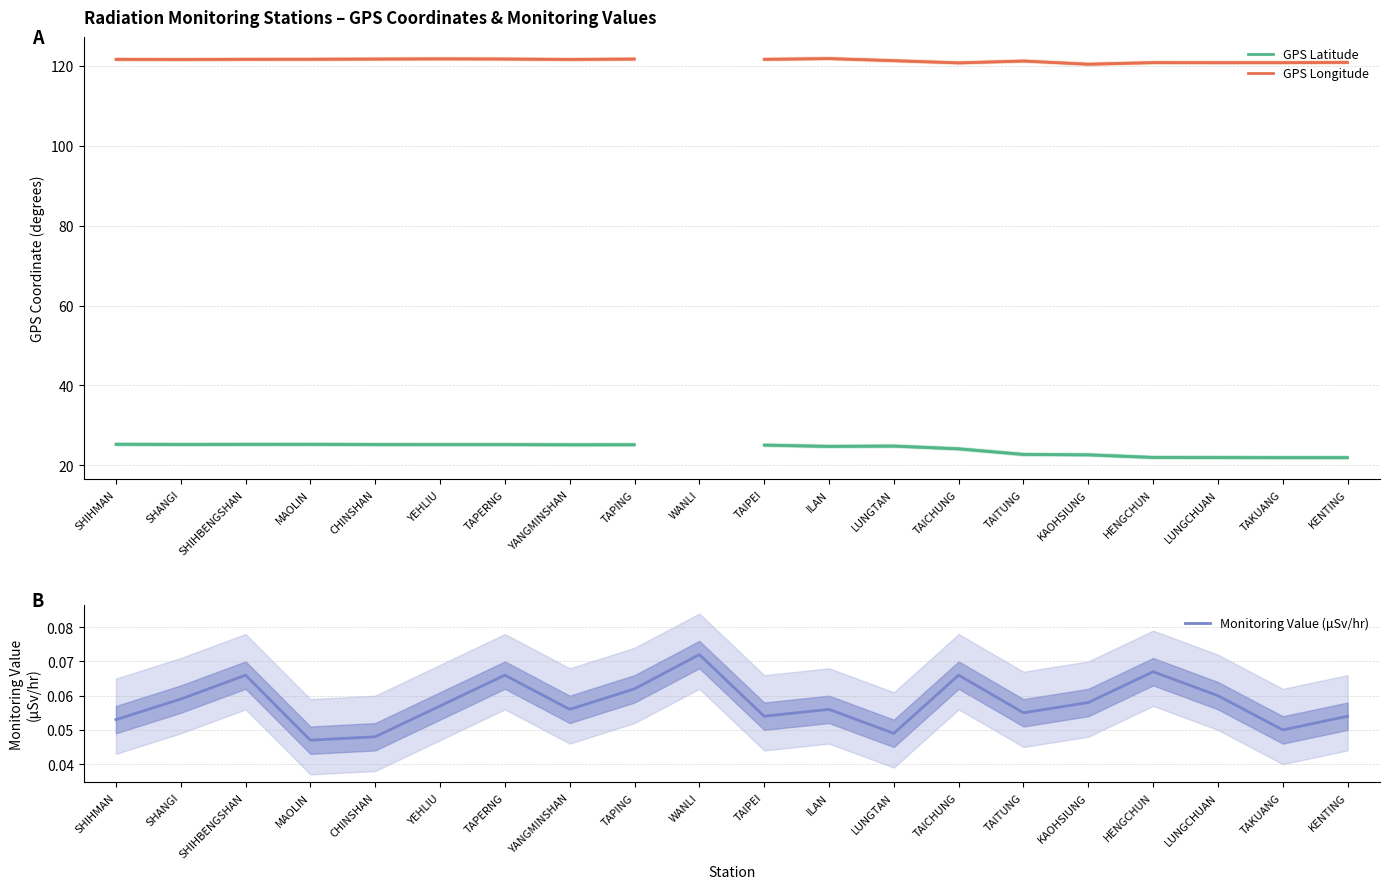

In Monitoring Value (μSv/hr), how many points are higher than both neighbors (excluding endpoints)?

6